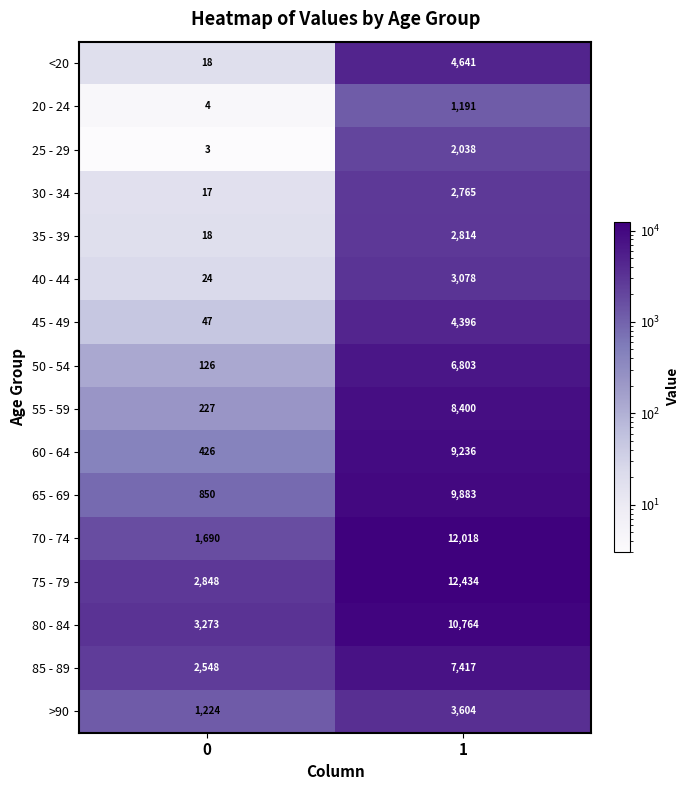

What is the total value across all series at 1?

101482